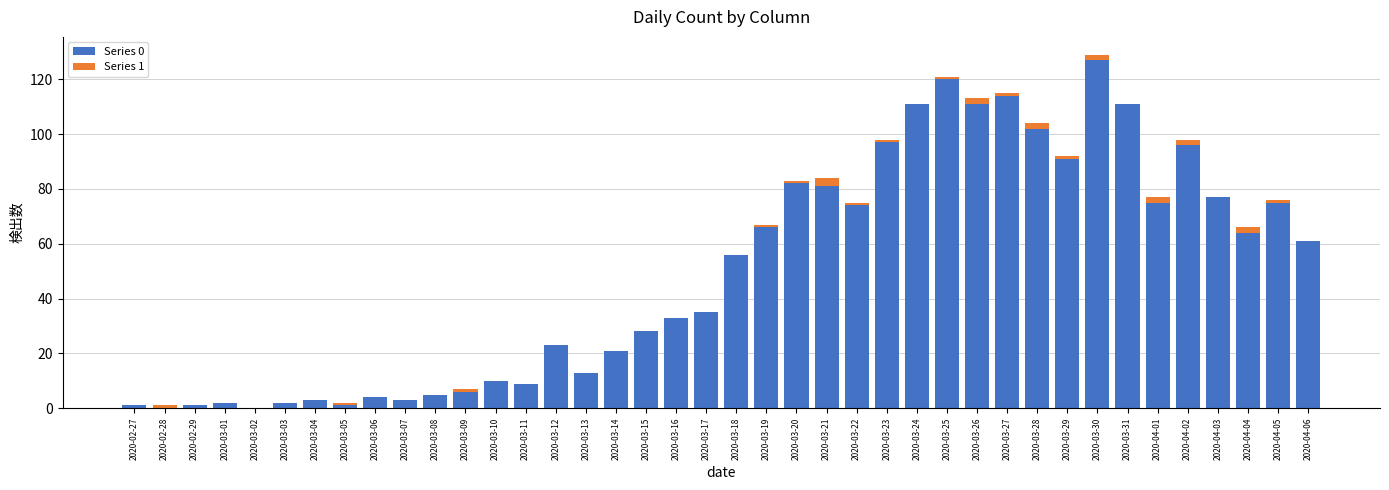

True or false: Series 0 has a value of 27 at 2020-03-20.

False